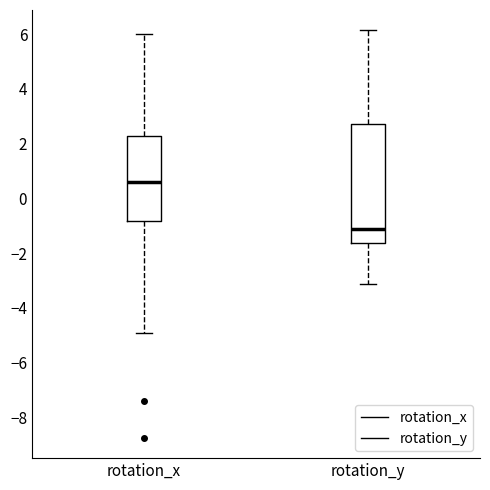

Comparing the boxes themselves (not the whiskers), which one is the tallest?

rotation_y